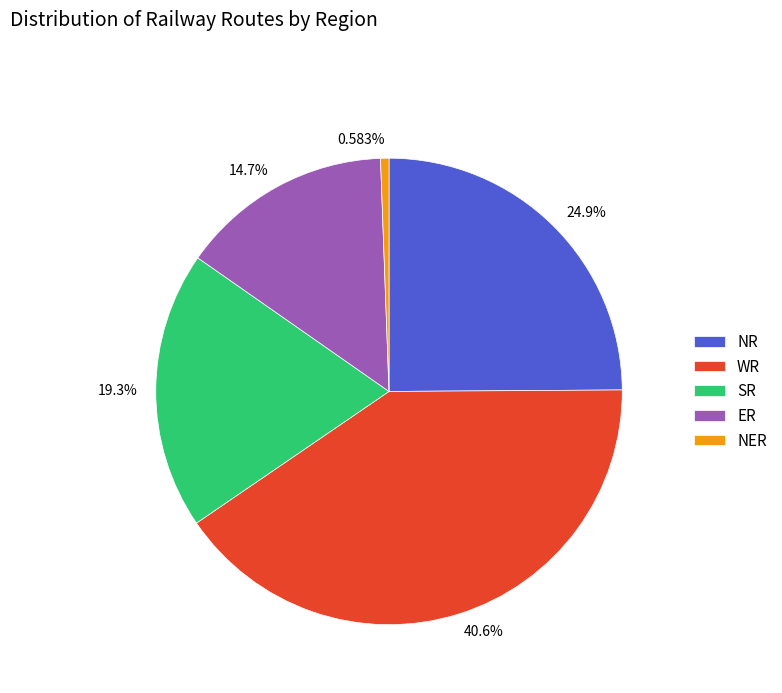

Rank the categories by value from highest to lowest.

WR, NR, SR, ER, NER